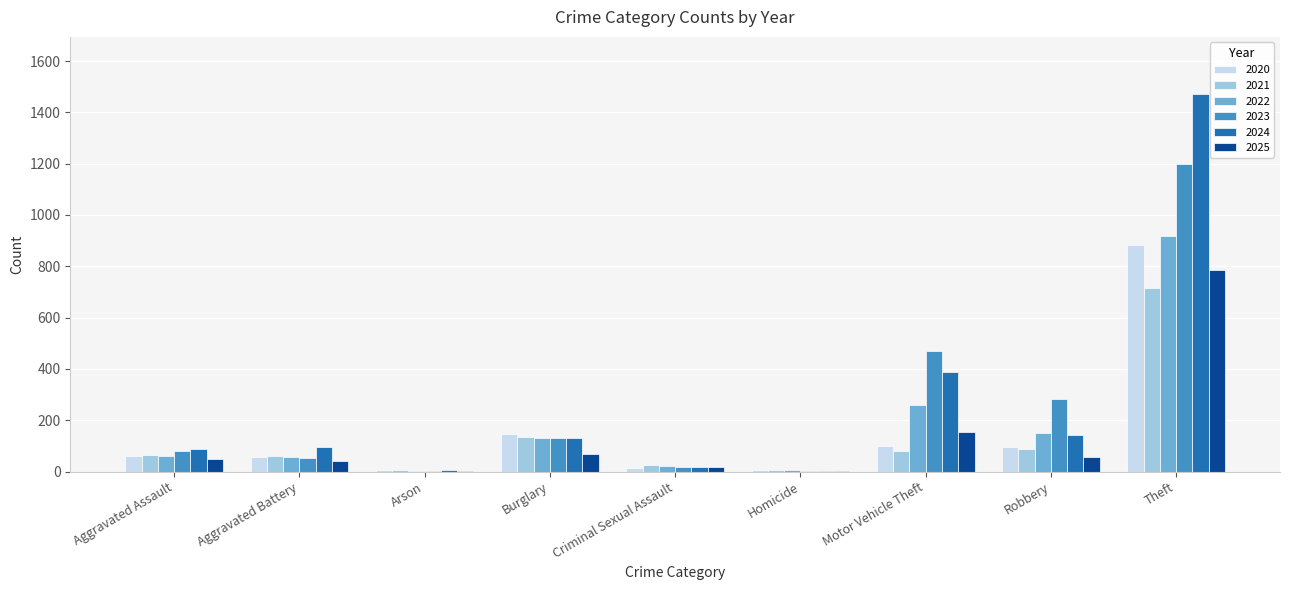

At which category is the sum across all series the highest?

Theft